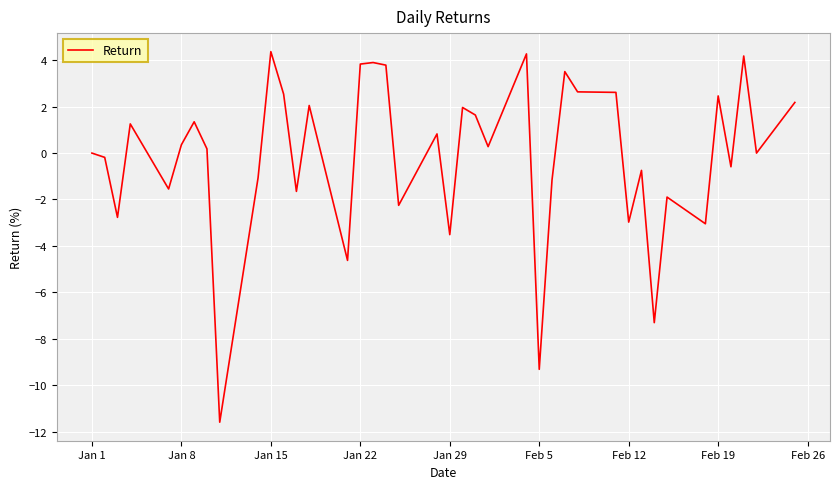

What is the smallest value displayed?

-11.6